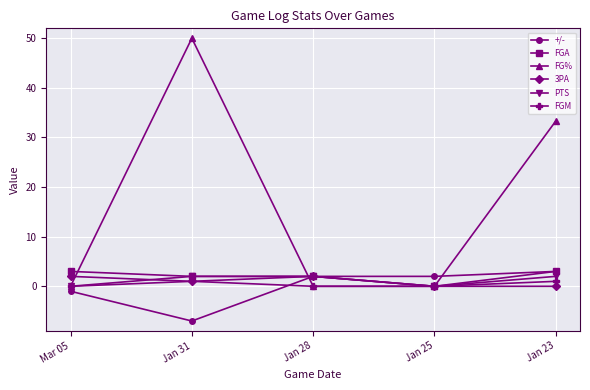

At which category is the sum across all series the highest?

Jan 31